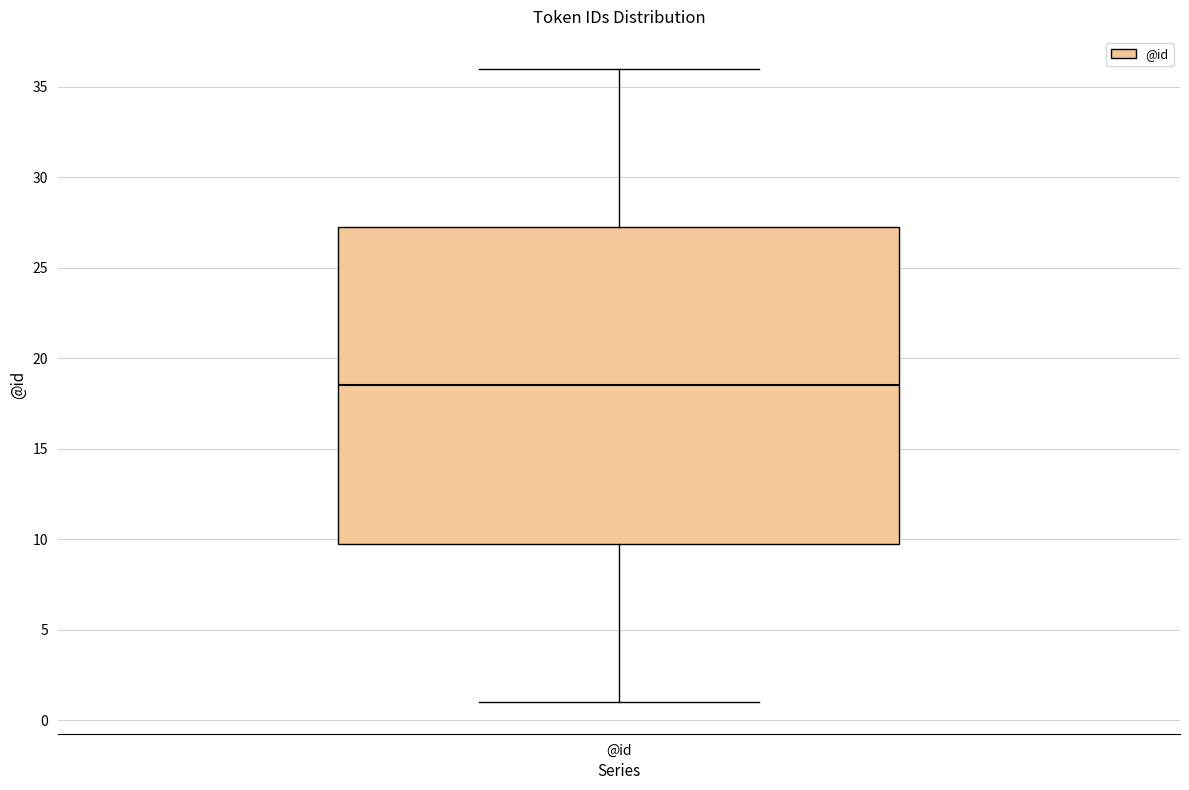

Read this box plot against the y-axis: the position of the median line, the range covered by the box, and the ends of both whiskers. The values are not printed on the chart, so give them approximately, as read against the axis.

median 18.5, box 10.0 to 27.5, whiskers 1.0 to 36.0